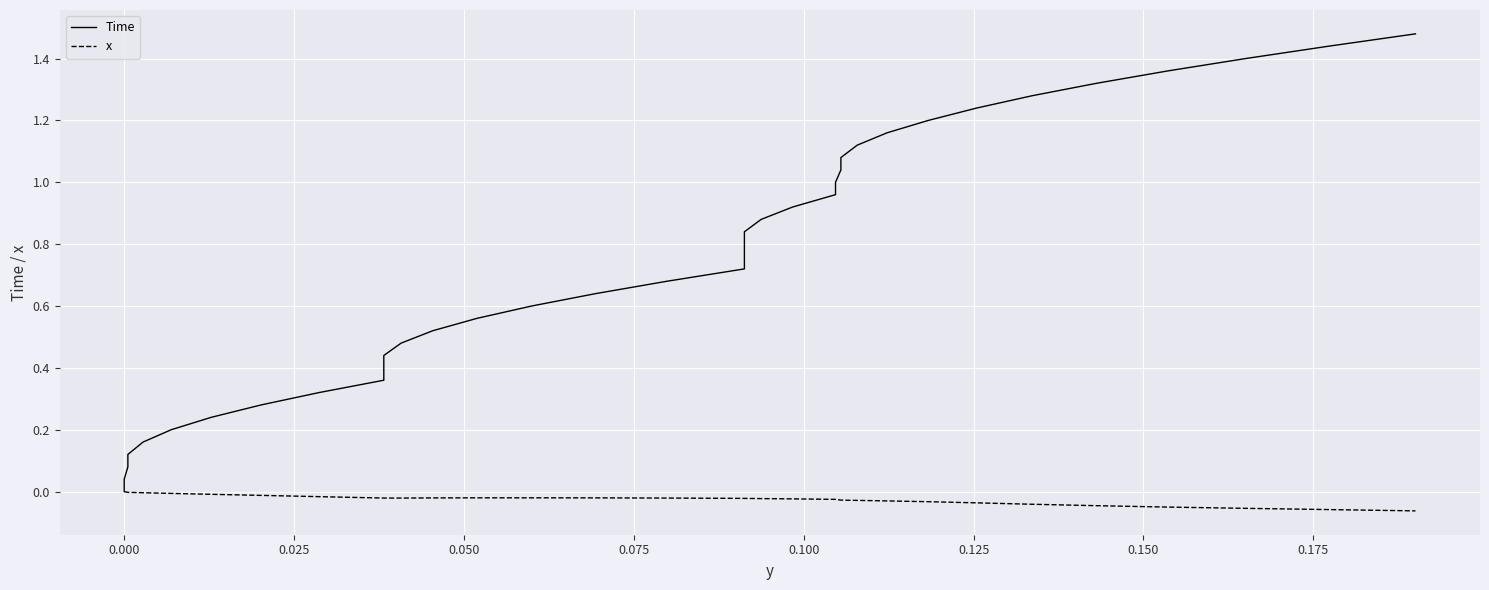

Which series has the largest total across all categories?

Time